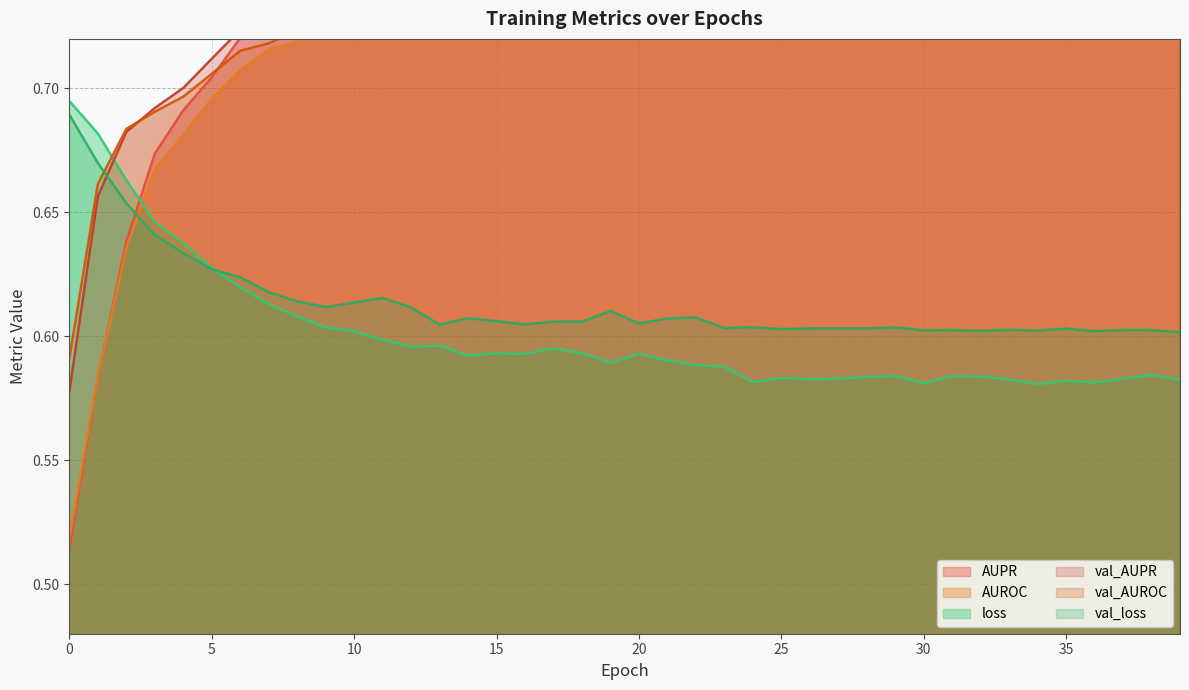

True or false: val_loss and AUPR intersect in this chart.

True